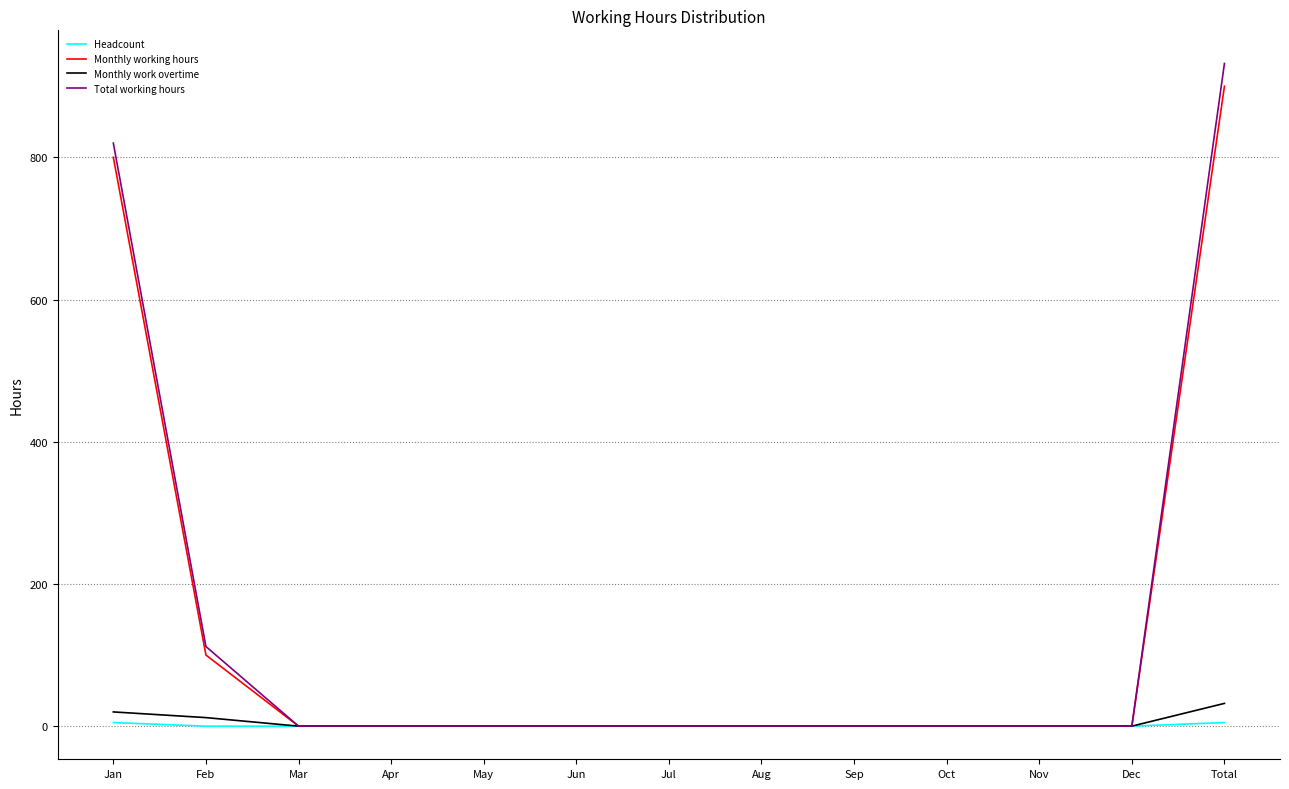

What is the sum of all Headcount values?

10